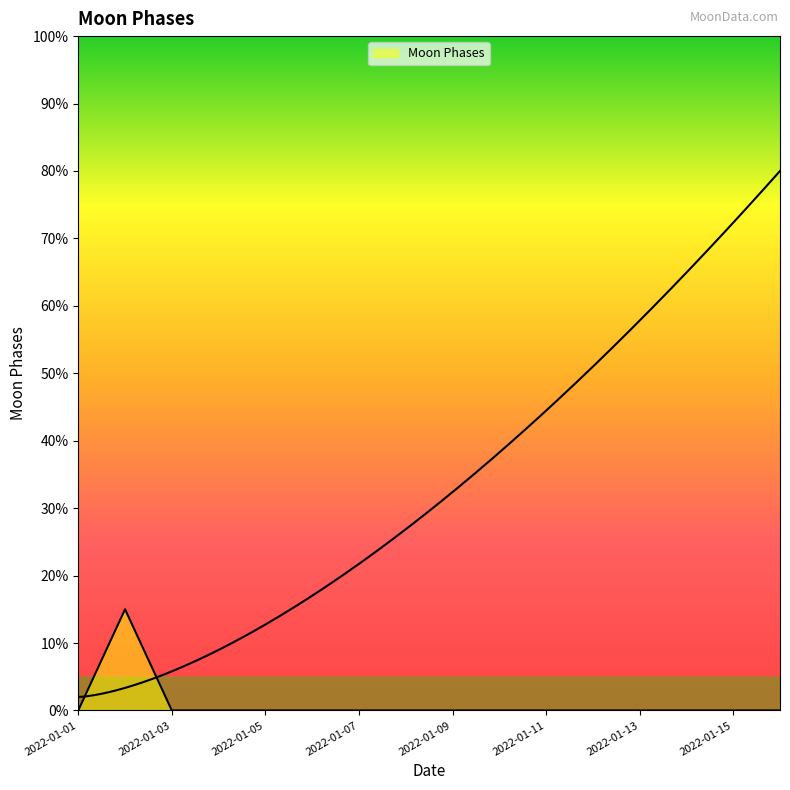

Reading left to right, what are all the values shown in this chart?

0	15	0	0	0	0	0	0	0	0	0	0	0	0	0	0